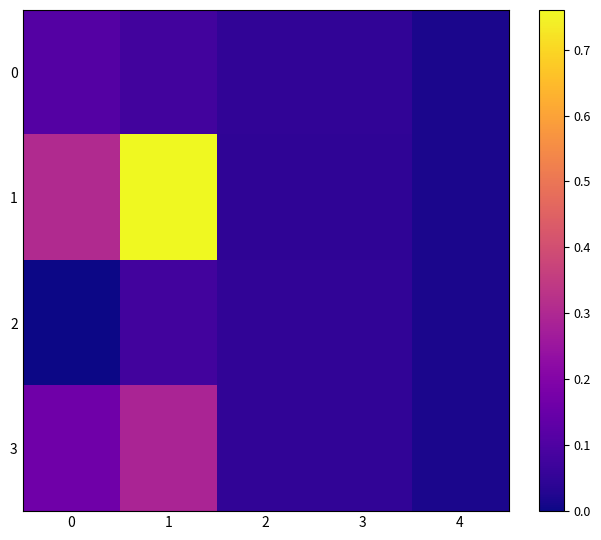

Rank the series by their maximum value, from highest to lowest.

1, 3, 0, 2